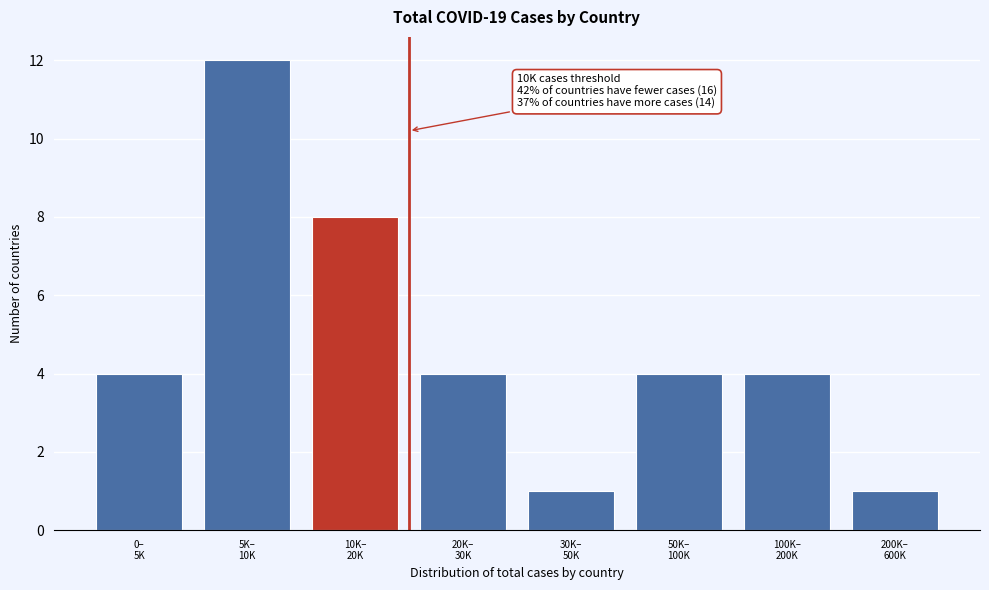

Reading left to right, list all the values displayed in this chart.

4	12	8	4	1	4	4	1